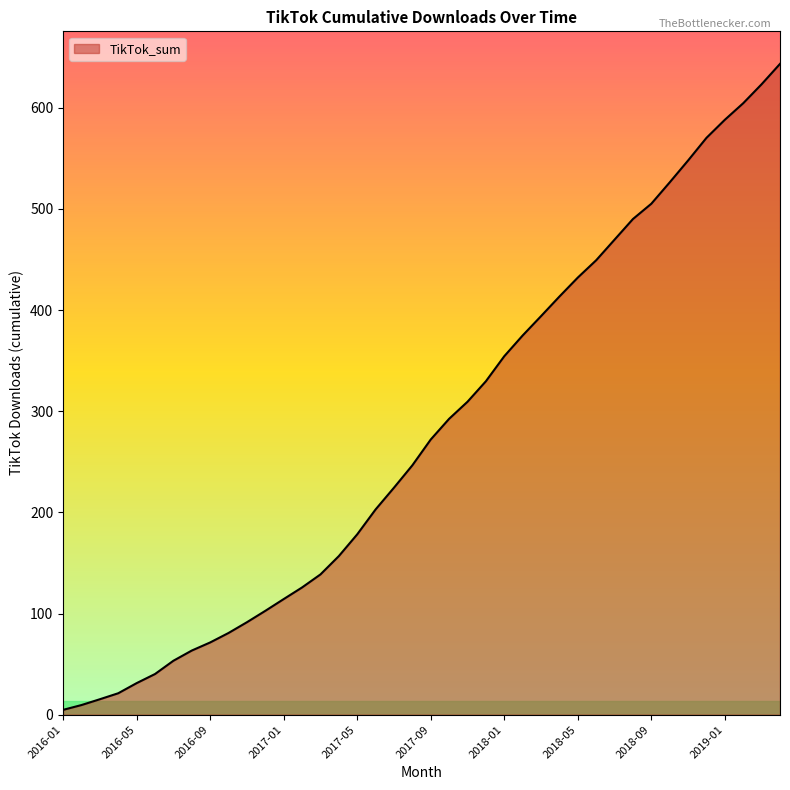

What is the difference between the maximum and minimum values?

638.6